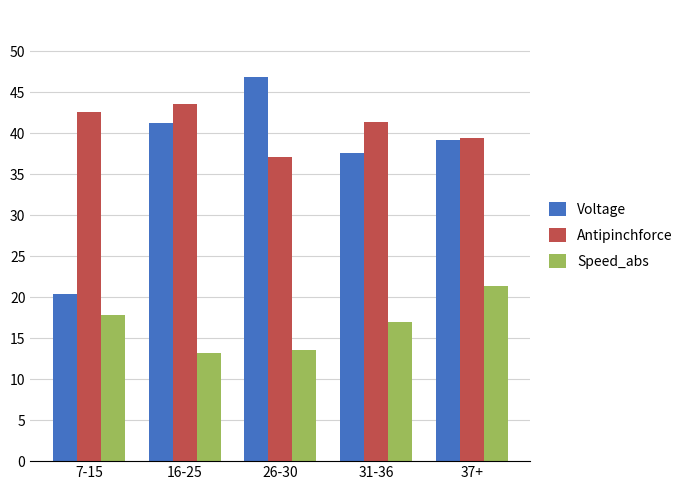

Reading right to left, extract all data points from this chart.

Voltage: 37+=39.1	31-36=37.6	26-30=46.8	16-25=41.2	7-15=20.4
Antipinchforce: 37+=39.4	31-36=41.3	26-30=37.1	16-25=43.5	7-15=42.6
Speed_abs: 37+=21.3	31-36=17.0	26-30=13.5	16-25=13.2	7-15=17.8